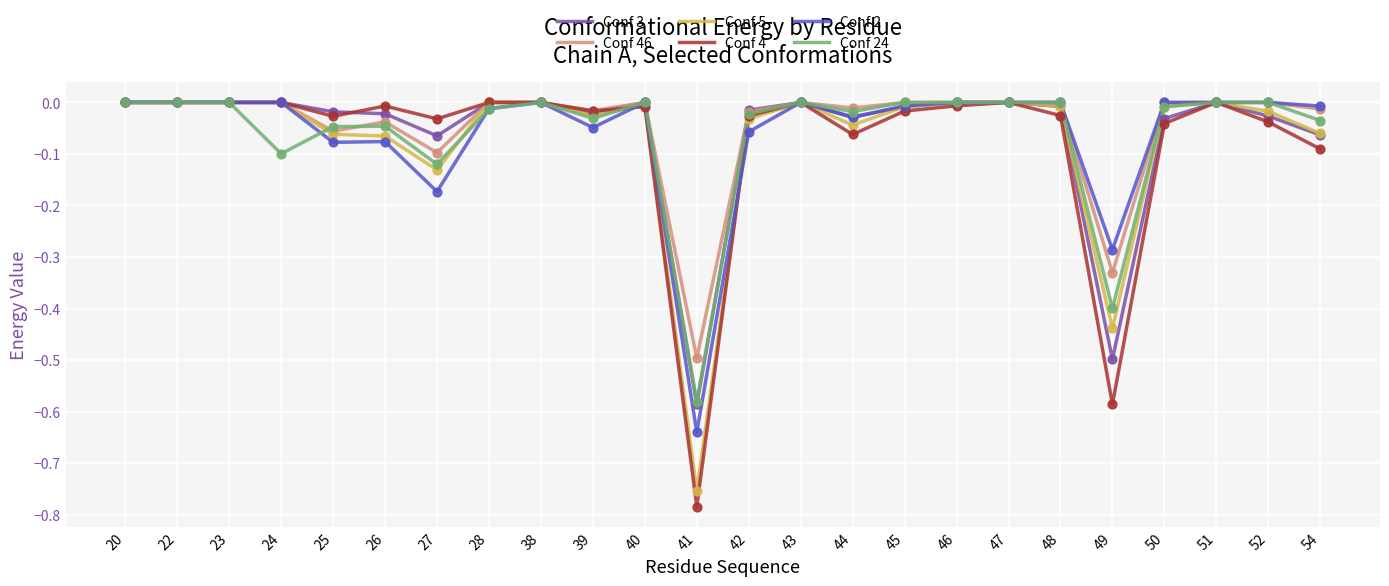

Which series has the widest spread of values?

Conf 4